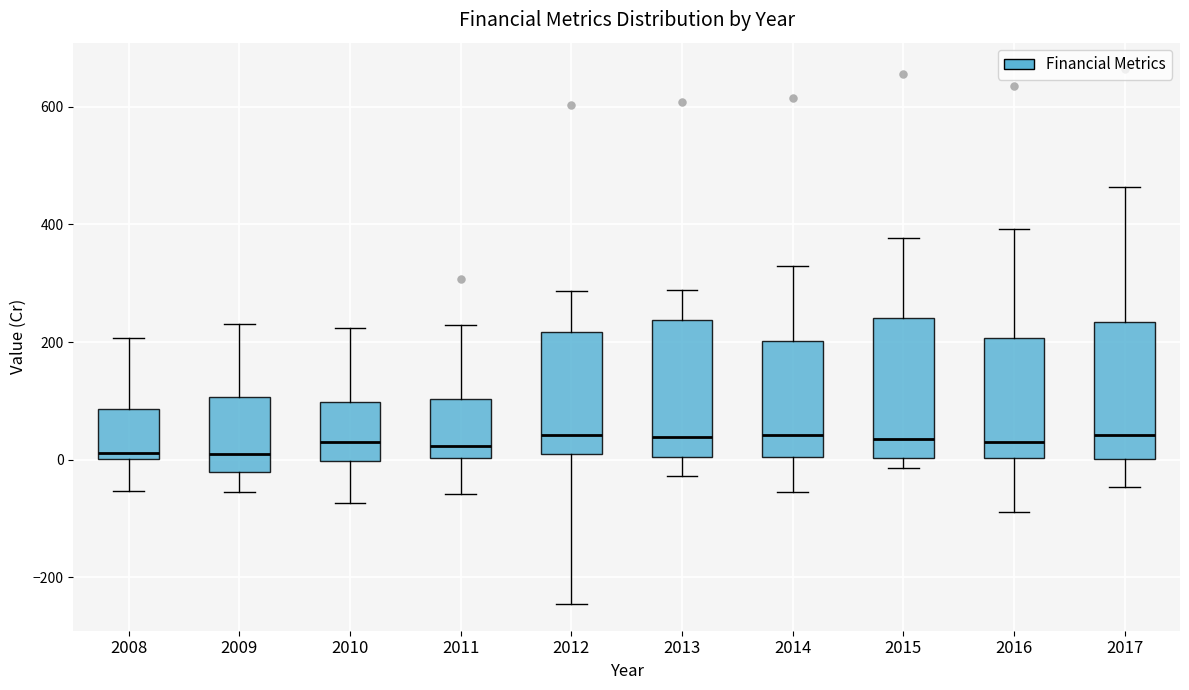

Where does the lower whisker of the box at x = 2011 end on the y-axis? The values are not printed on the chart, so give them approximately, as read against the axis.

-60